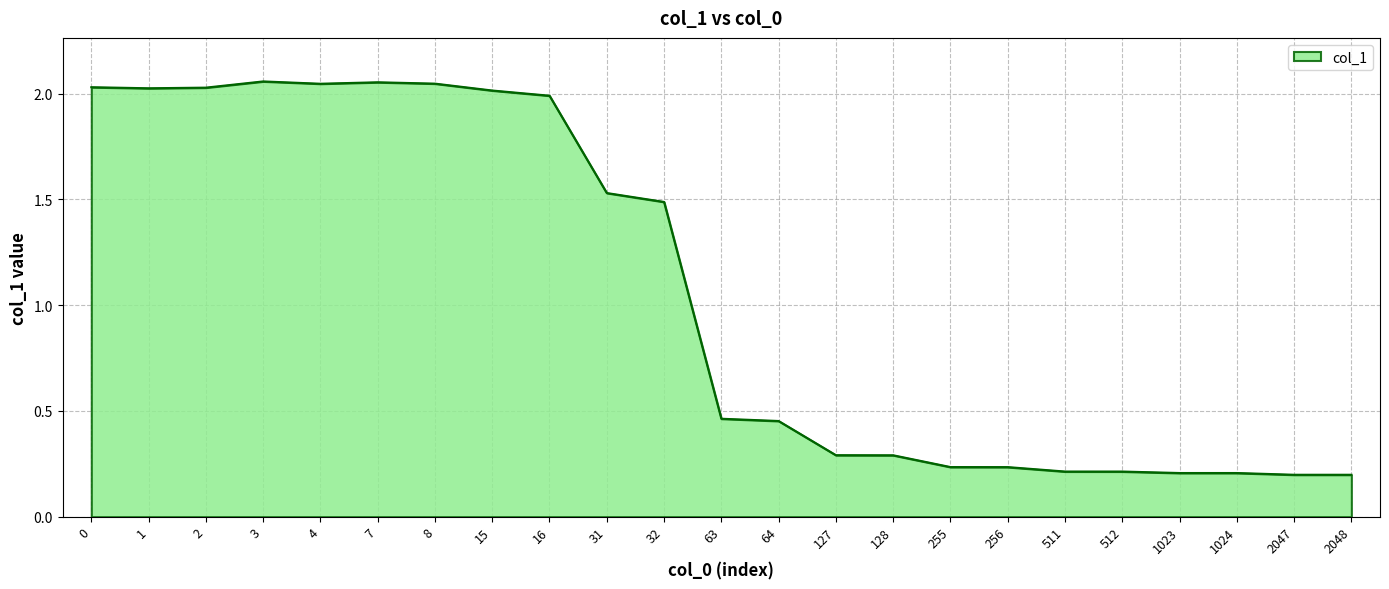

Is it true that the value at 2048 is 0.3?

False